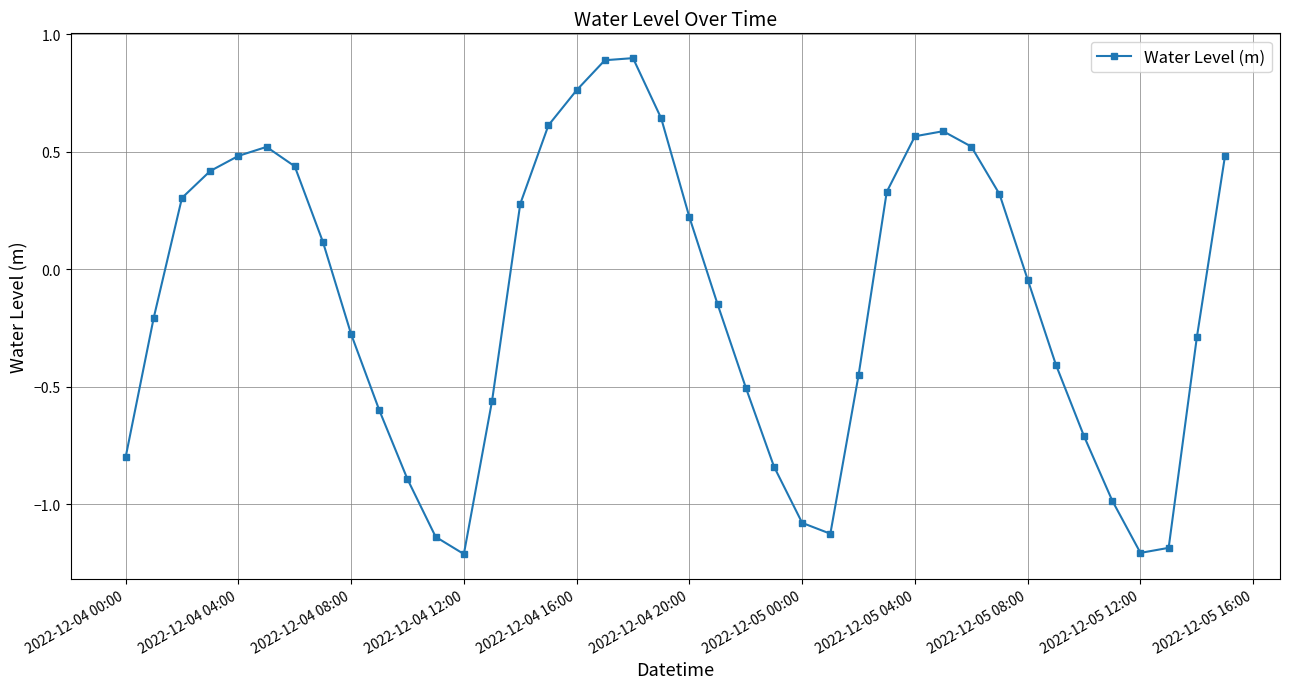

What is the difference between the maximum and second lowest values?

2.1